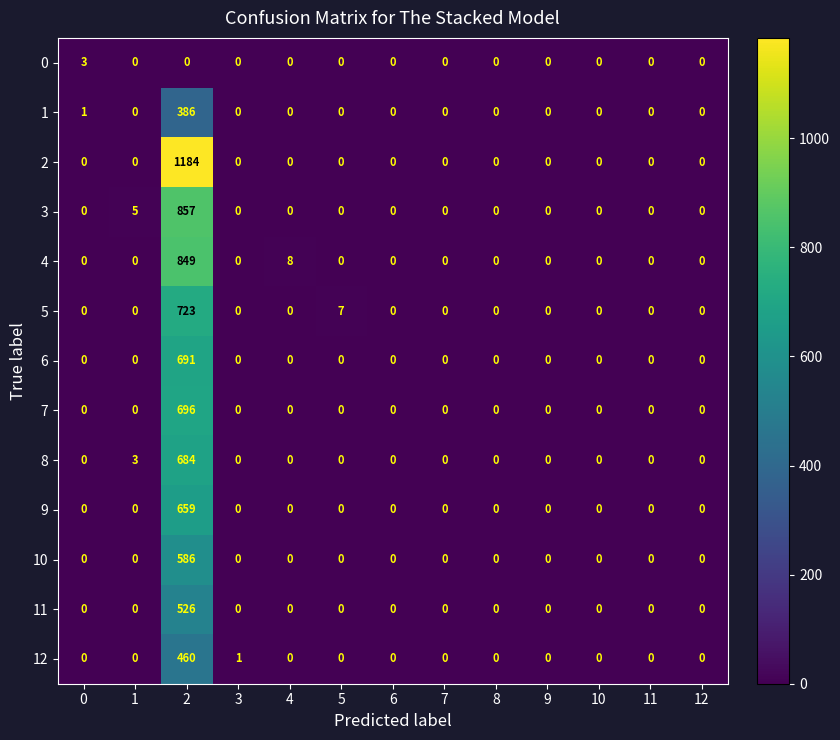

Rank the series by their maximum value, from lowest to highest.

0, 1, 12, 11, 10, 9, 8, 6, 7, 5, 4, 3, 2